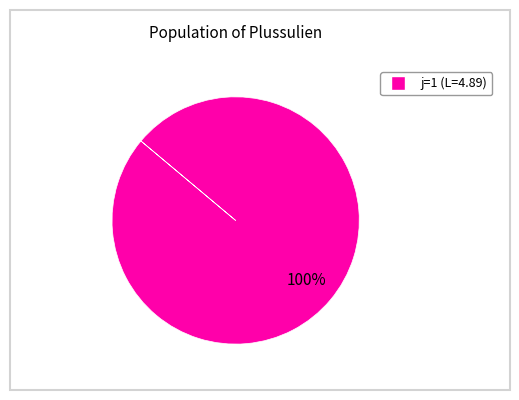

Count the number of slices in the pie.

1